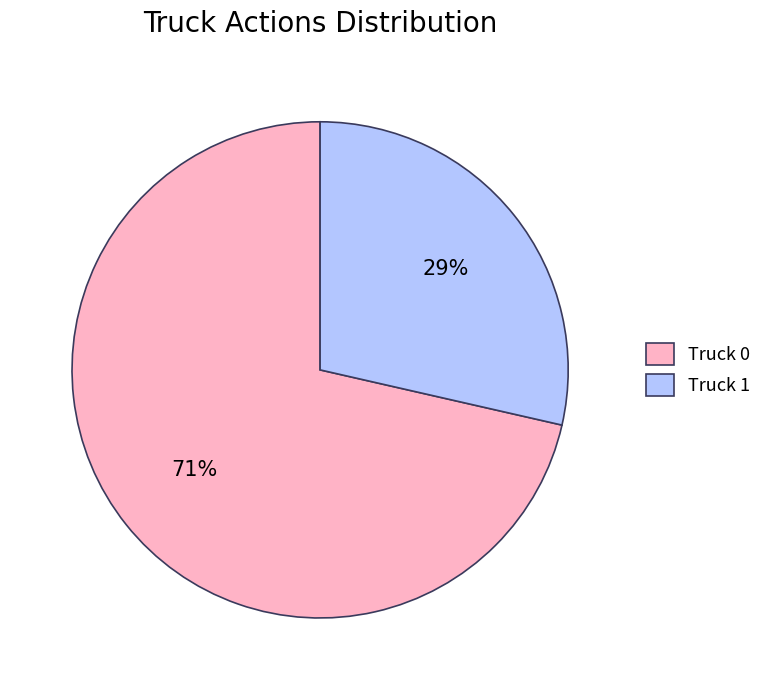

Which has a higher value, Truck 1 or Truck 0?

Truck 0